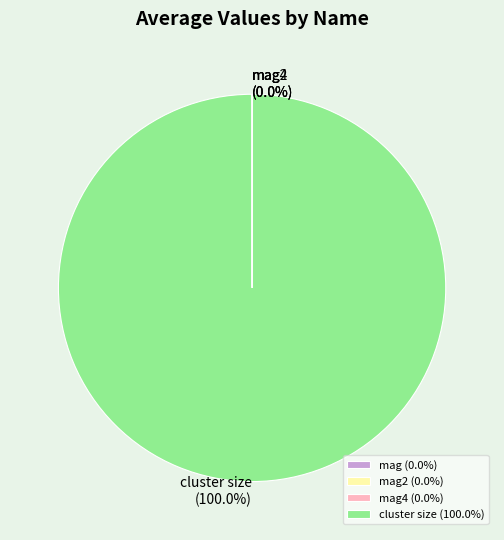

Does cluster size account for over 50% of the chart?

Yes